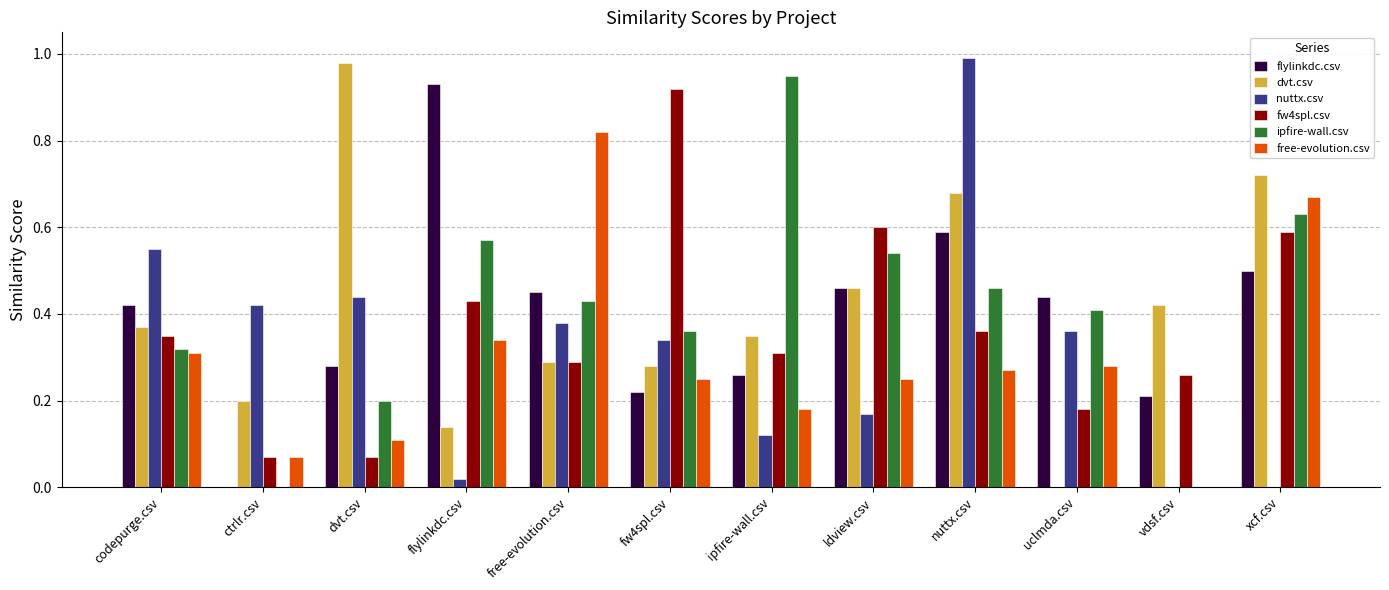

Which category has the highest value in the flylinkdc.csv series?

flylinkdc.csv